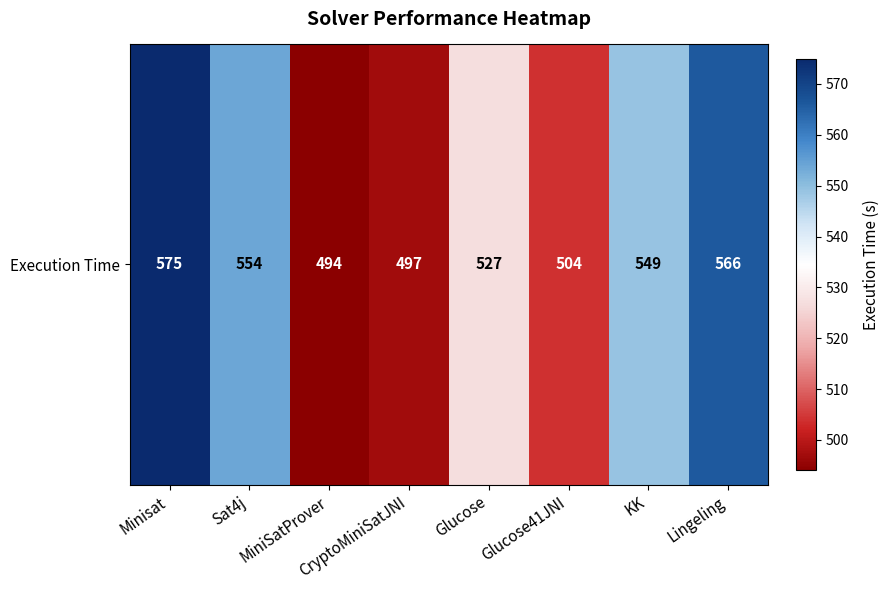

Rank the categories by value from lowest to highest.

MiniSatProver, CryptoMiniSatJNI, Glucose41JNI, Glucose, KK, Sat4j, Lingeling, Minisat